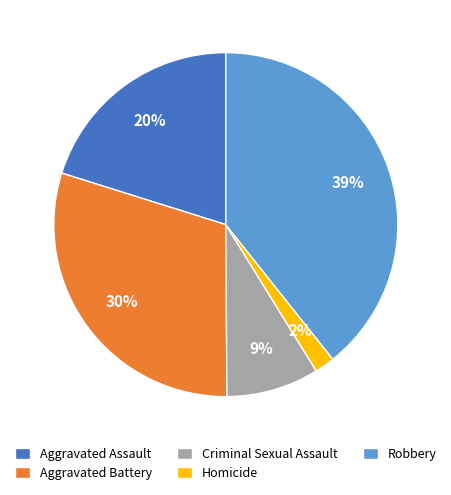

What percentage is the Homicide slice, to the nearest percent?

2%